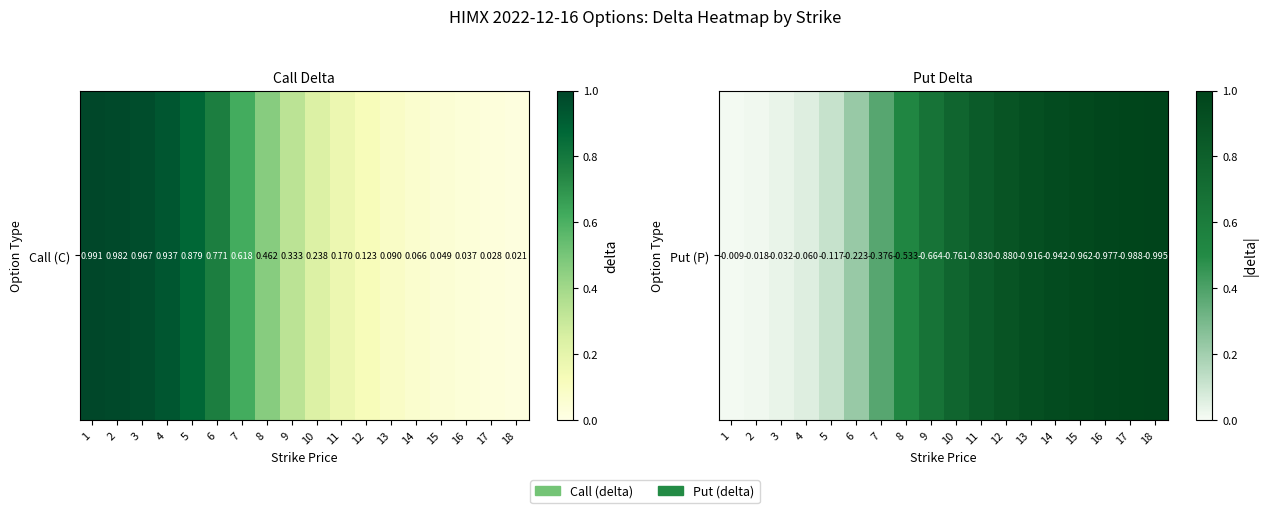

List the labels in order of value, smallest first.

1, 2, 3, 4, 5, 6, 7, 8, 9, 10, 11, 12, 13, 14, 15, 16, 17, 18